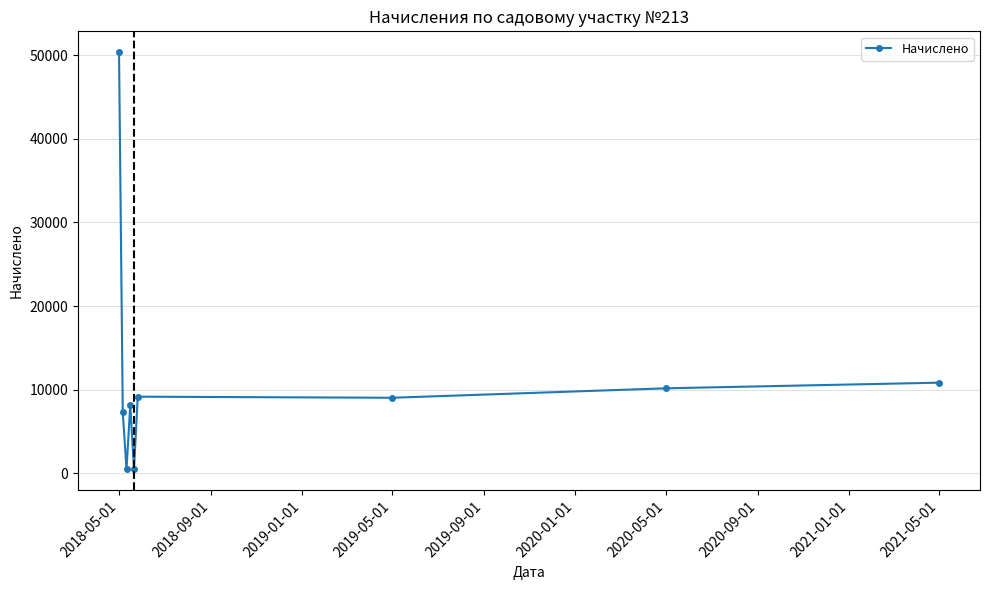

What is the value of the 7th point from the left?

9032.4